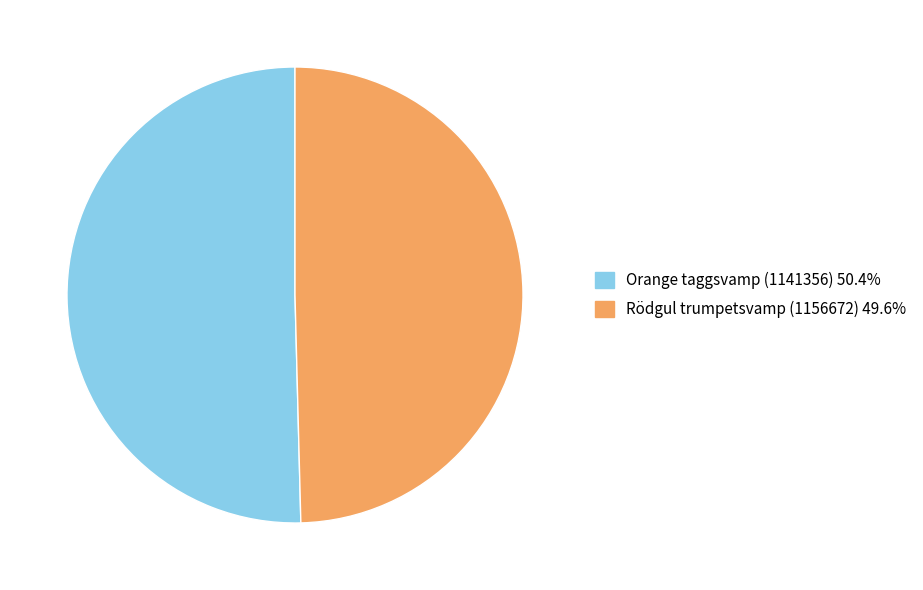

What is the majority slice?

Orange taggsvamp (1141356)